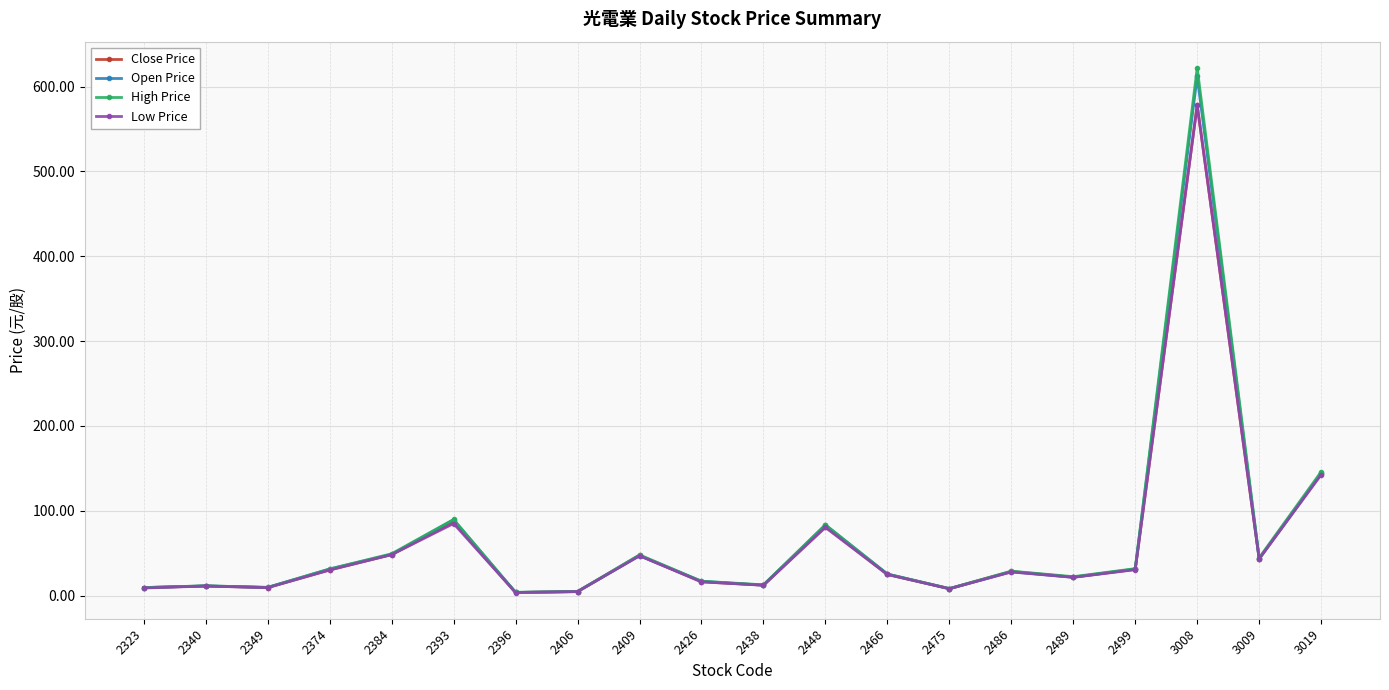

What are all the series names shown in the legend?

Close Price, Open Price, High Price, Low Price